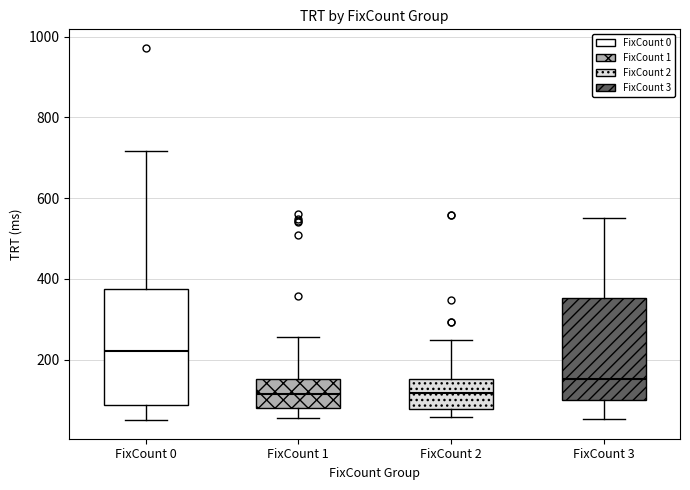

Where is the lower edge of the box for FixCount 2 on the y-axis? The values are not printed on the chart, so give them approximately, as read against the axis.

80